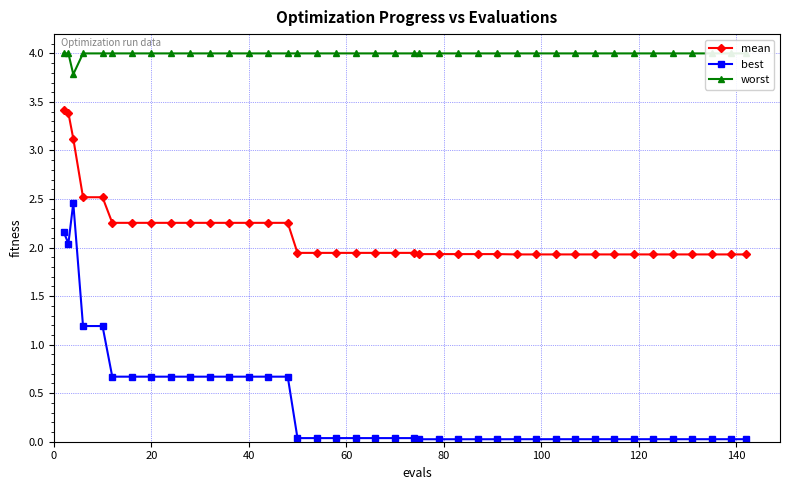

True or false: worst and best cross at least once.

False